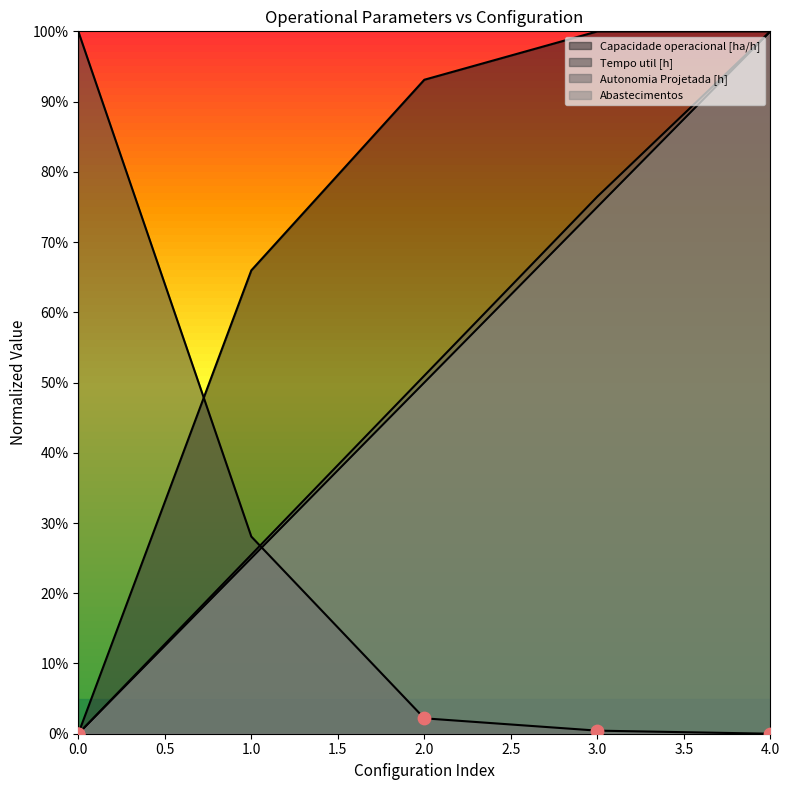

At which category is the sum across all series the highest?

4